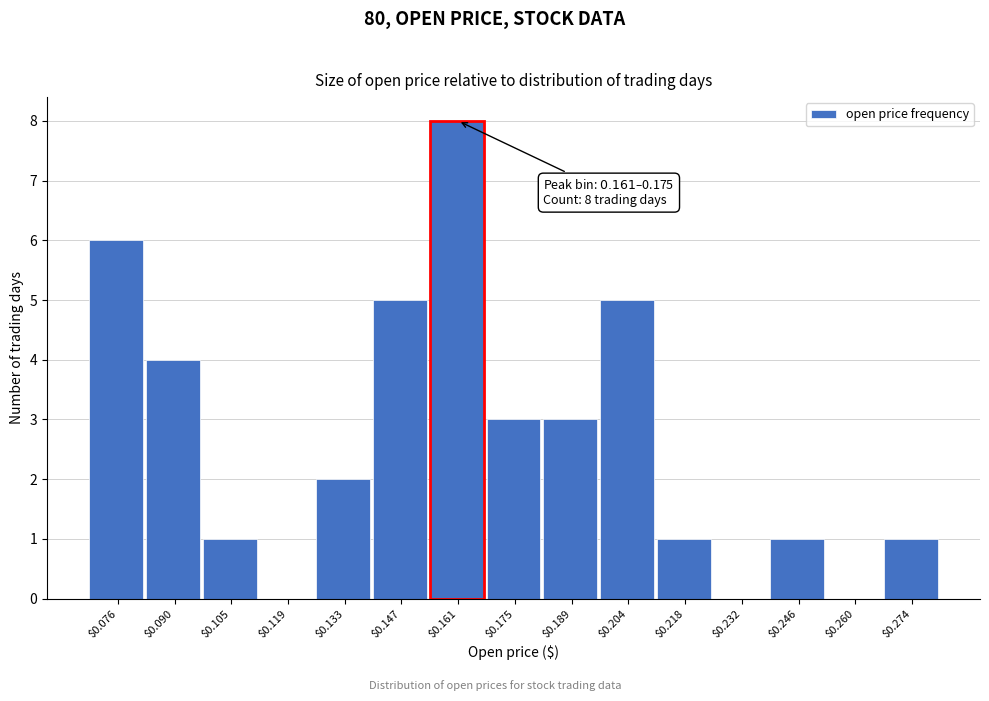

Is it true that the value at $0.218 is 1?

True